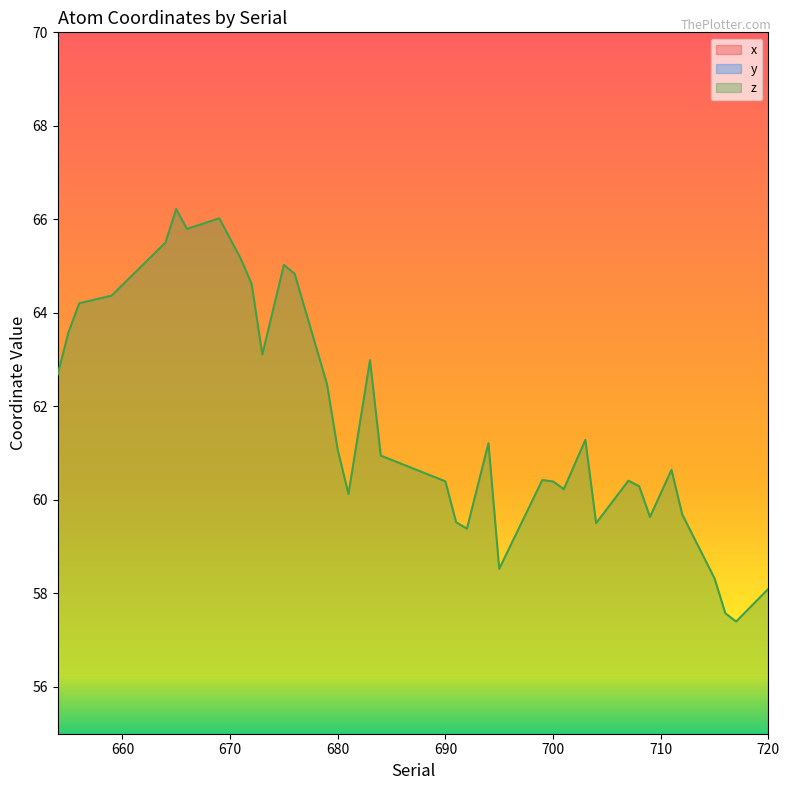

What is the highest value of the x series?

26.4